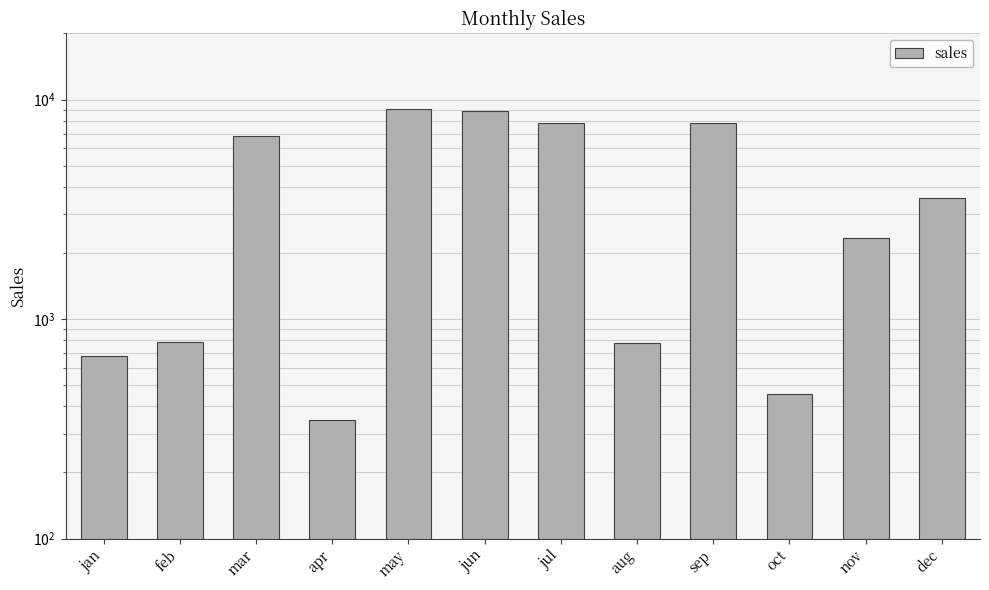

What is the label of the 4th bar from the right?

sep